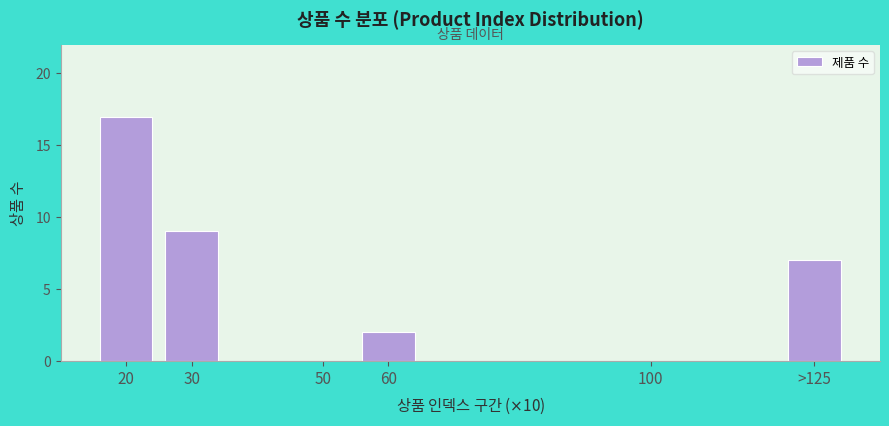

Reading left to right, what are all the values shown in this chart?

17	9	2	7